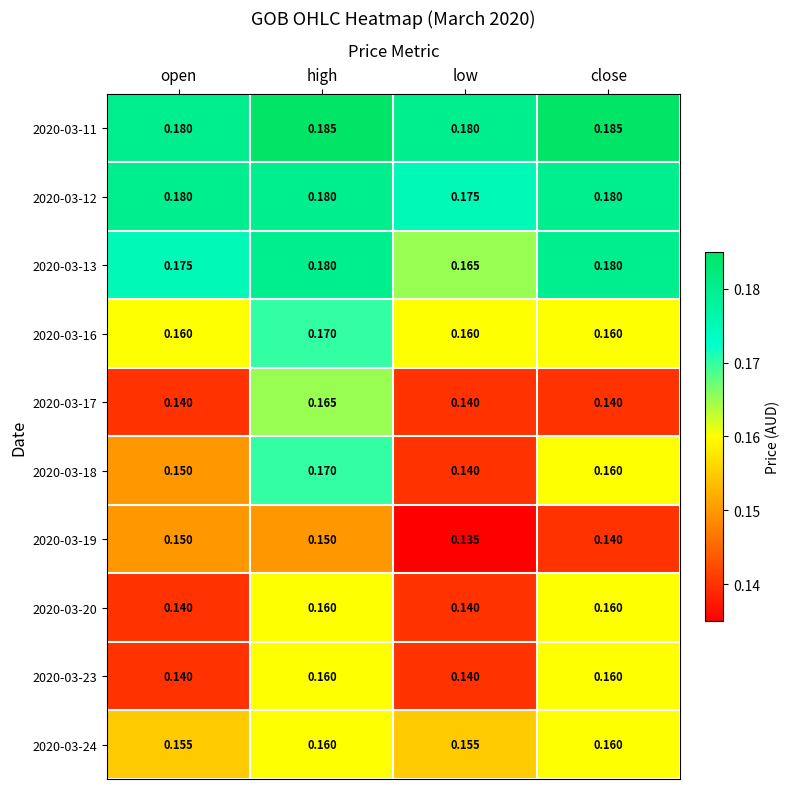

Is the value of 2020-03-18 at high greater than the value of 2020-03-17 at low?

Yes